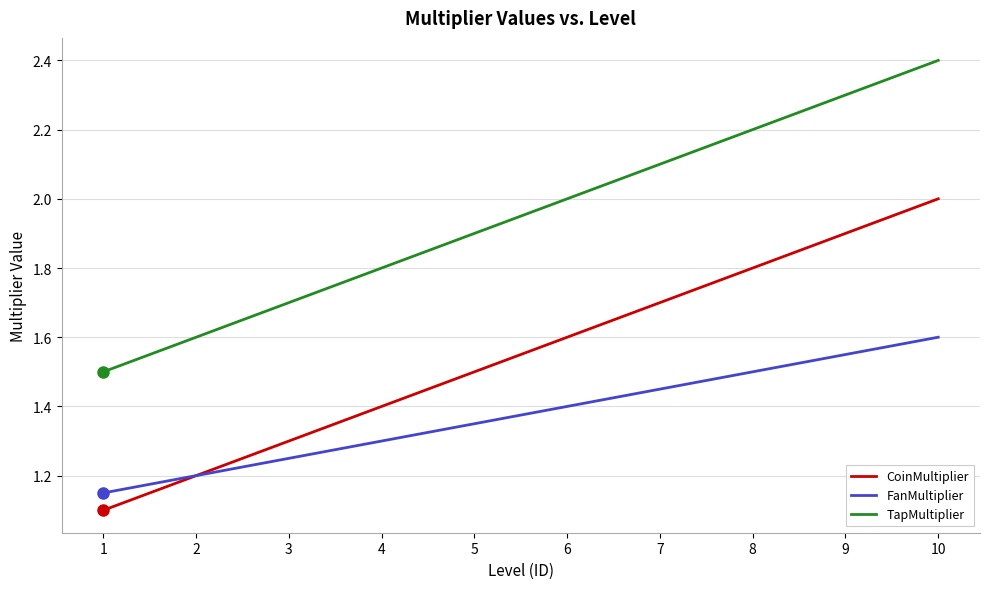

List the labels in order of FanMultiplier value, largest first.

10, 9, 8, 7, 6, 5, 4, 3, 2, 1